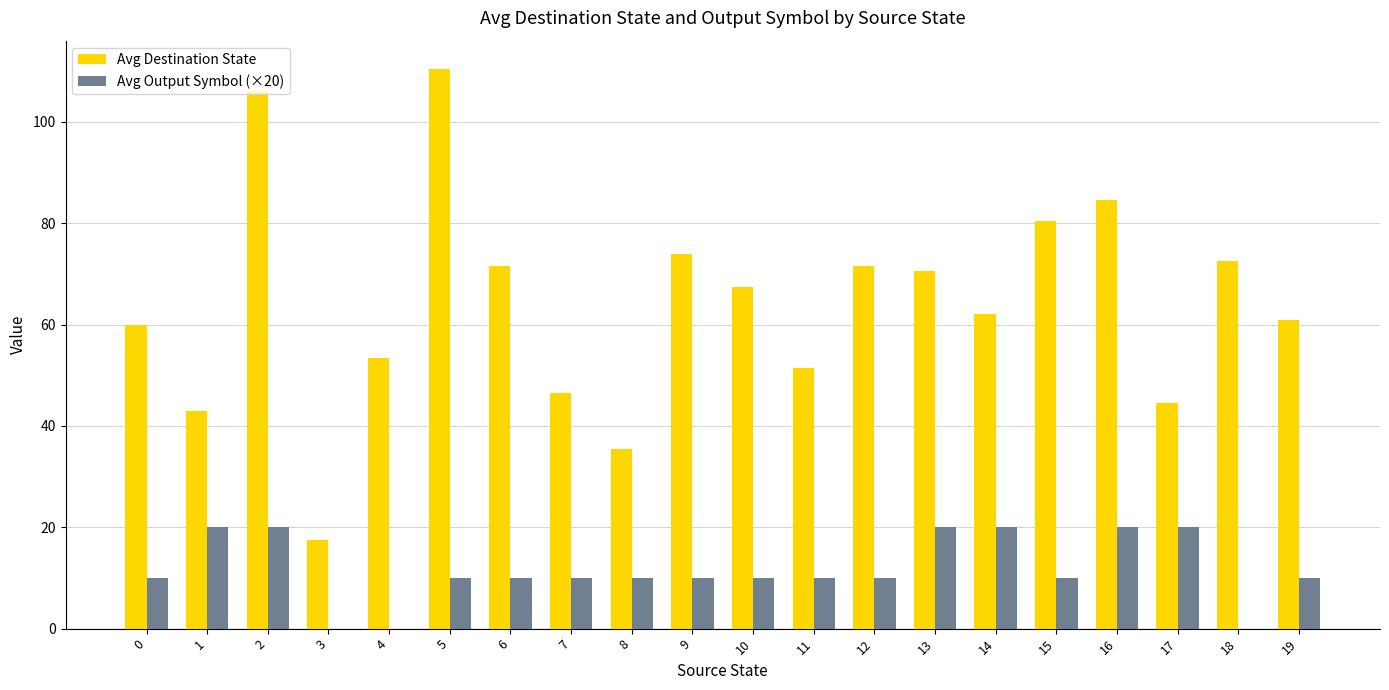

Are the bars grouped side by side (vs. stacked)?

Yes